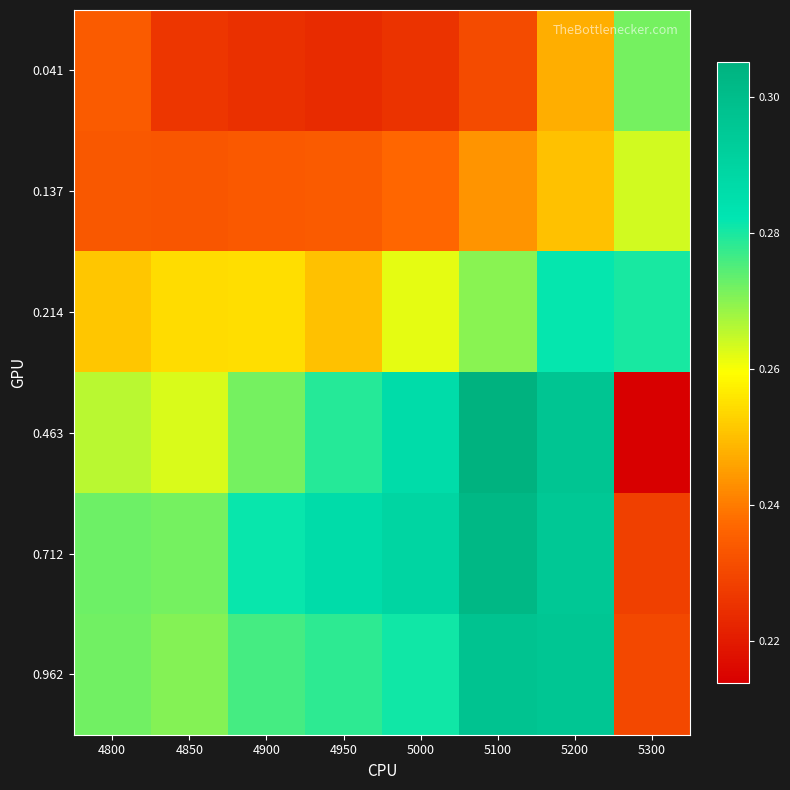

At how many categories does at least one series exceed 0?

8